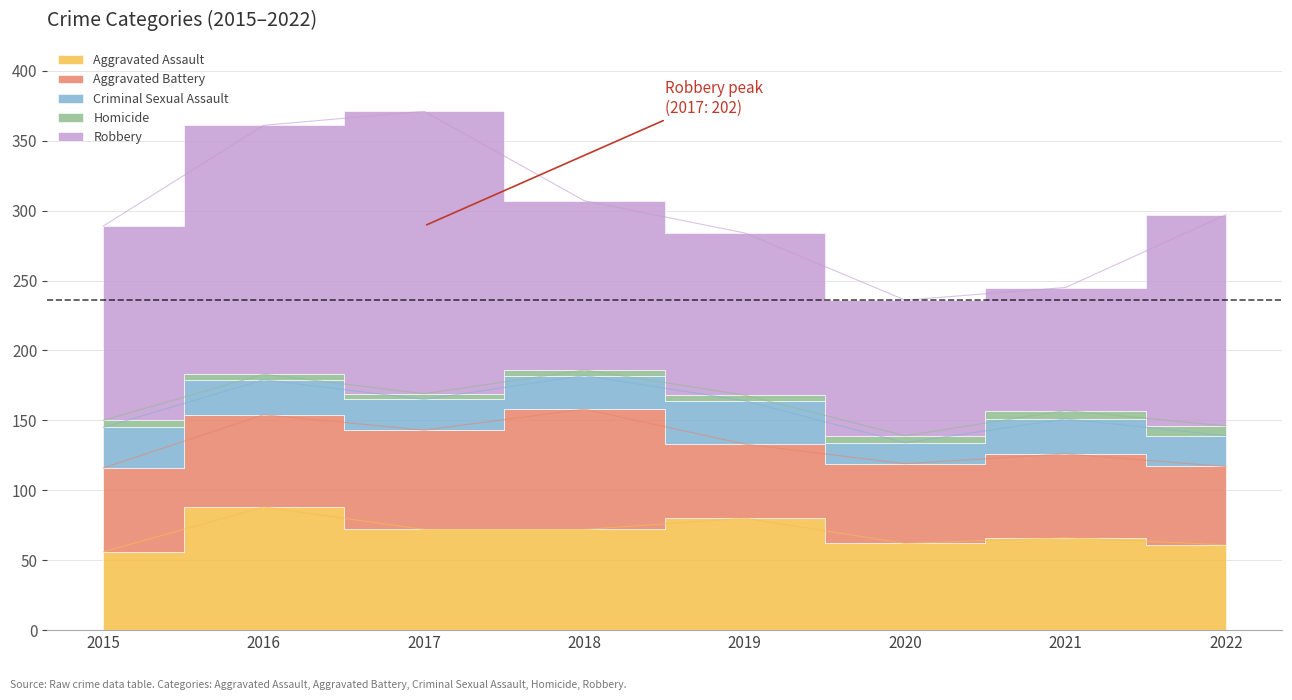

Is it true that Robbery equals 148 at 2020?

False